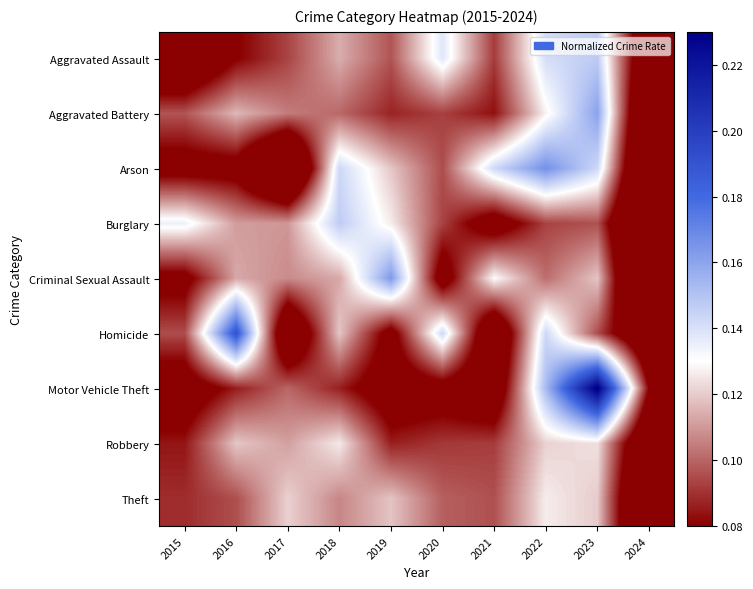

At 2016, list the series in order from smallest to largest.

Arson, Aggravated Assault, Motor Vehicle Theft, Theft, Burglary, Criminal Sexual Assault, Aggravated Battery, Robbery, Homicide